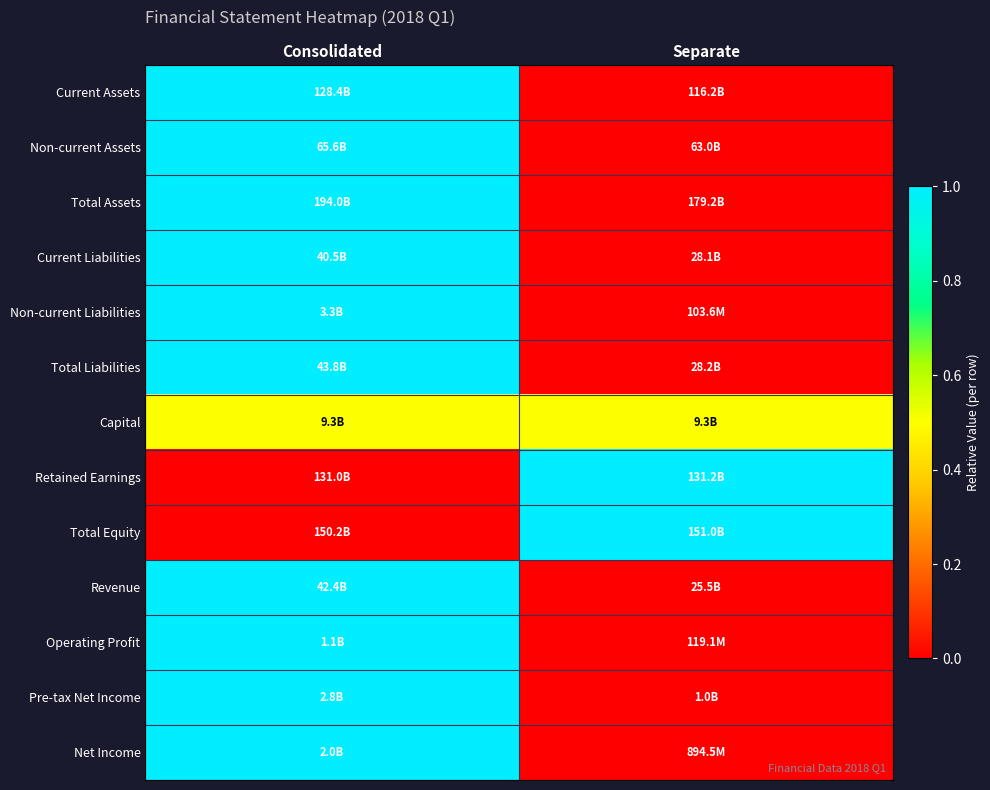

Reading left to right, transcribe all the data shown in this chart.

Current Assets: Consolidated=1.0	Separate=0.0
Non-current Assets: Consolidated=1.0	Separate=0.0
Total Assets: Consolidated=1.0	Separate=0.0
Current Liabilities: Consolidated=1.0	Separate=0.0
Non-current Liabilities: Consolidated=1.0	Separate=0.0
Total Liabilities: Consolidated=1.0	Separate=0.0
Capital: Consolidated=0.5	Separate=0.5
Retained Earnings: Consolidated=0.0	Separate=1.0
Total Equity: Consolidated=0.0	Separate=1.0
Revenue: Consolidated=1.0	Separate=0.0
Operating Profit: Consolidated=1.0	Separate=0.0
Pre-tax Net Income: Consolidated=1.0	Separate=0.0
Net Income: Consolidated=1.0	Separate=0.0